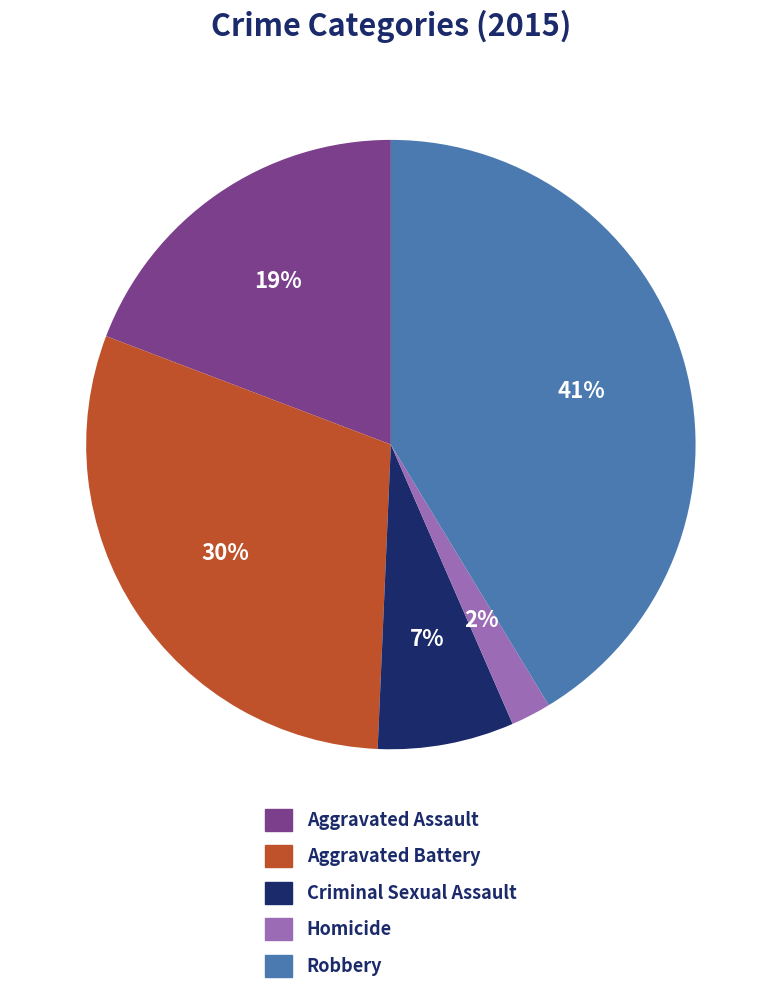

Rank the categories by value from highest to lowest.

Robbery, Aggravated Battery, Aggravated Assault, Criminal Sexual Assault, Homicide